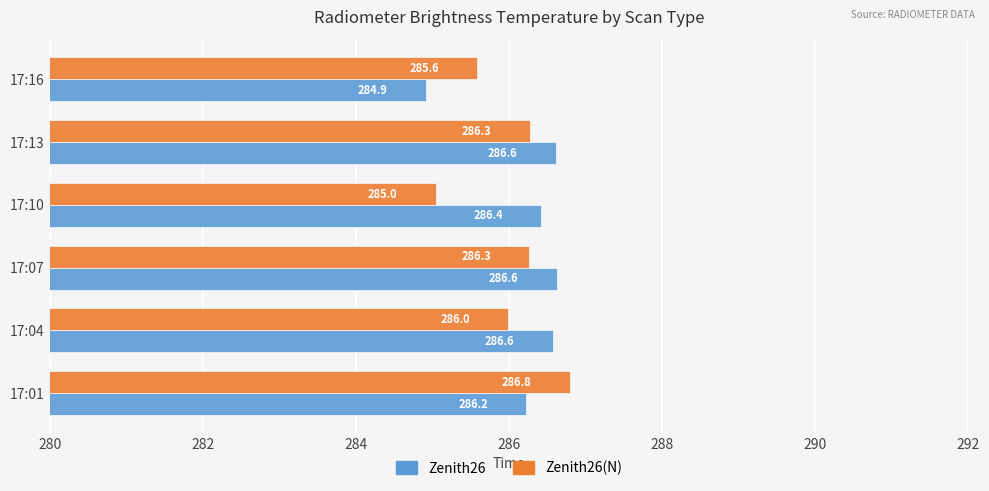

Which series has the largest range (max minus min)?

Zenith26(N)